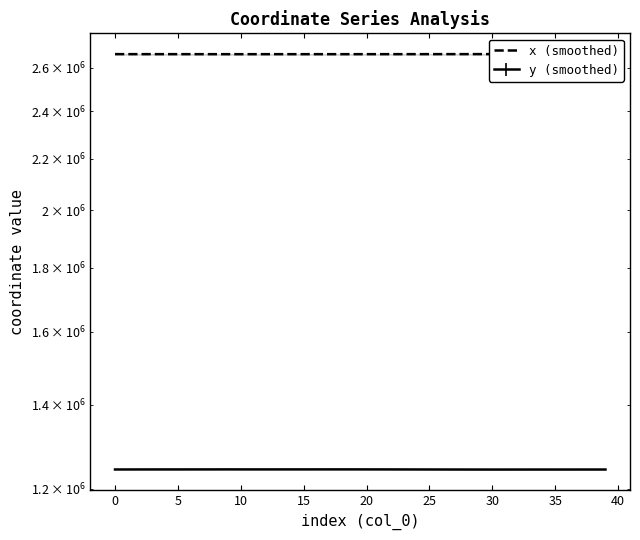

Is it true that the value at 35 is 3480826.4?

False